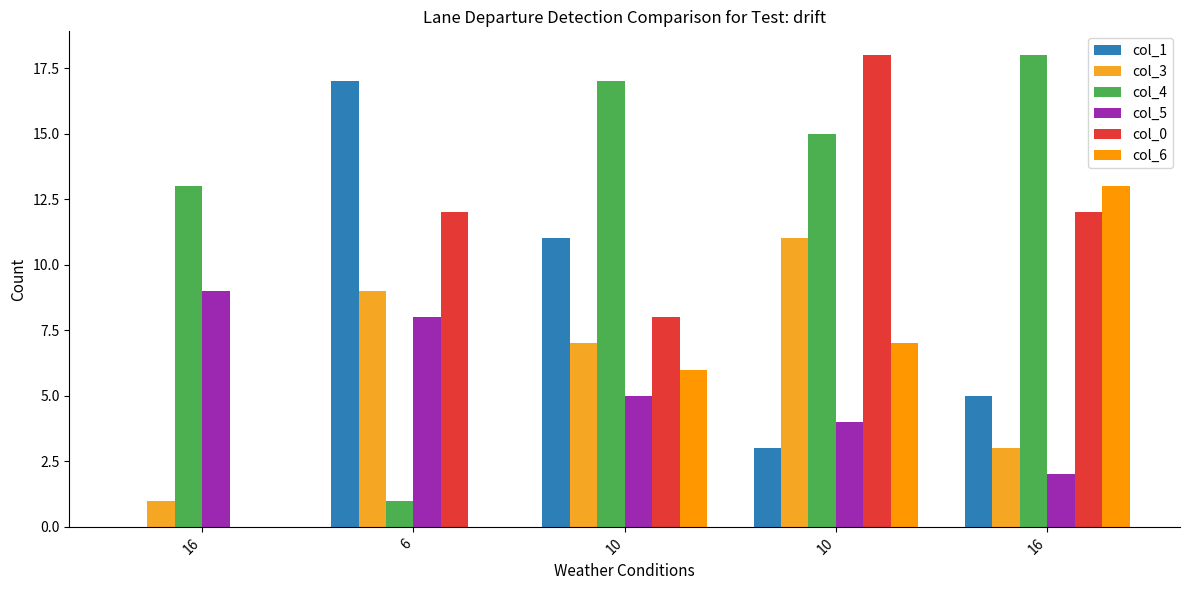

Are the bars grouped side by side (vs. stacked)?

Yes